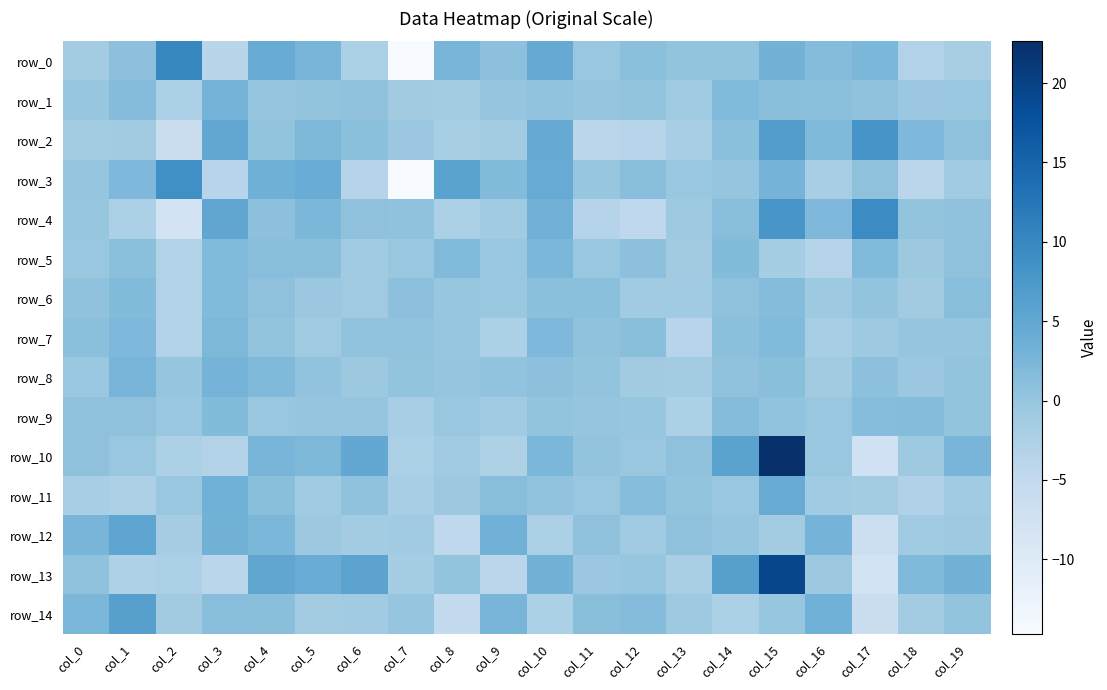

The row_13 series shows 3.8 at col_14. True or false?

False